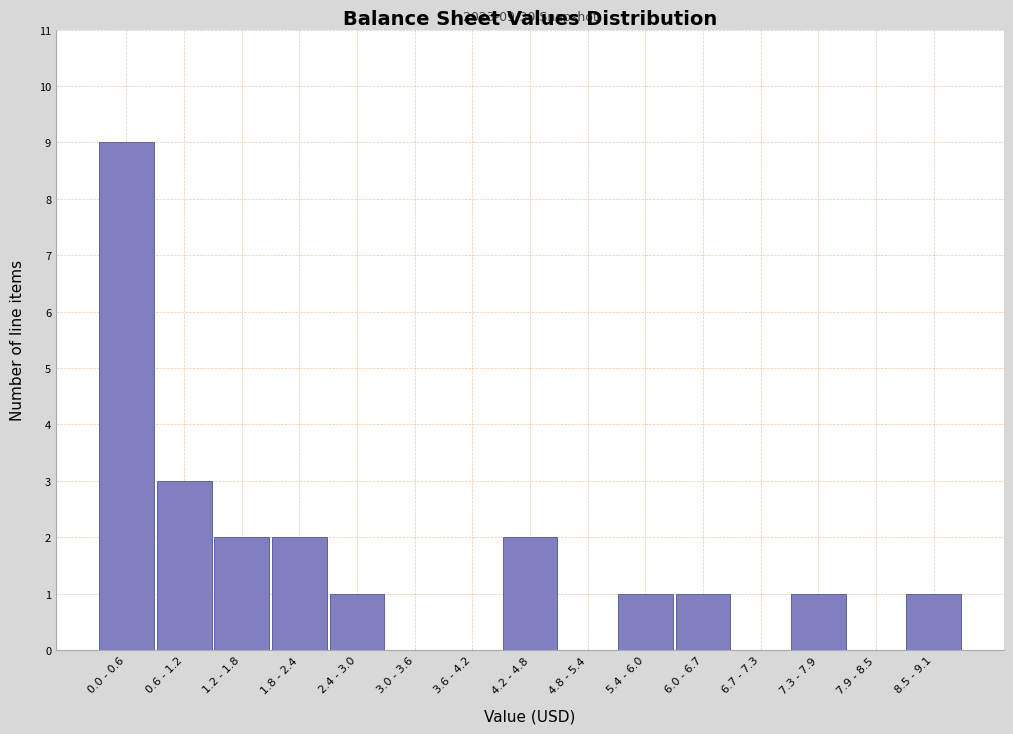

Reading right to left, what are all the values shown in this chart?

8.5 - 9.1=1	7.9 - 8.5=0	7.3 - 7.9=1	6.7 - 7.3=0	6.0 - 6.7=1	5.4 - 6.0=1	4.8 - 5.4=0	4.2 - 4.8=2	3.6 - 4.2=0	3.0 - 3.6=0	2.4 - 3.0=1	1.8 - 2.4=2	1.2 - 1.8=2	0.6 - 1.2=3	0.0 - 0.6=9